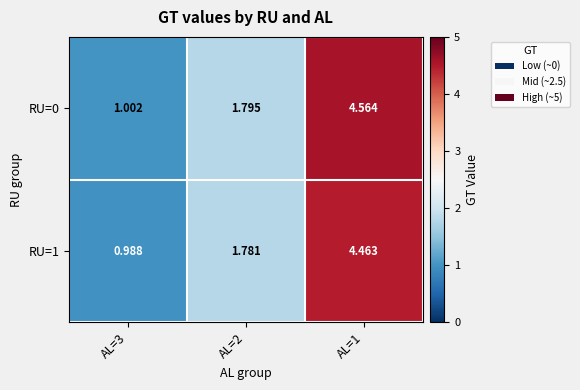

Is the value of RU=1 at AL=3 greater than the value of RU=0 at AL=2?

No